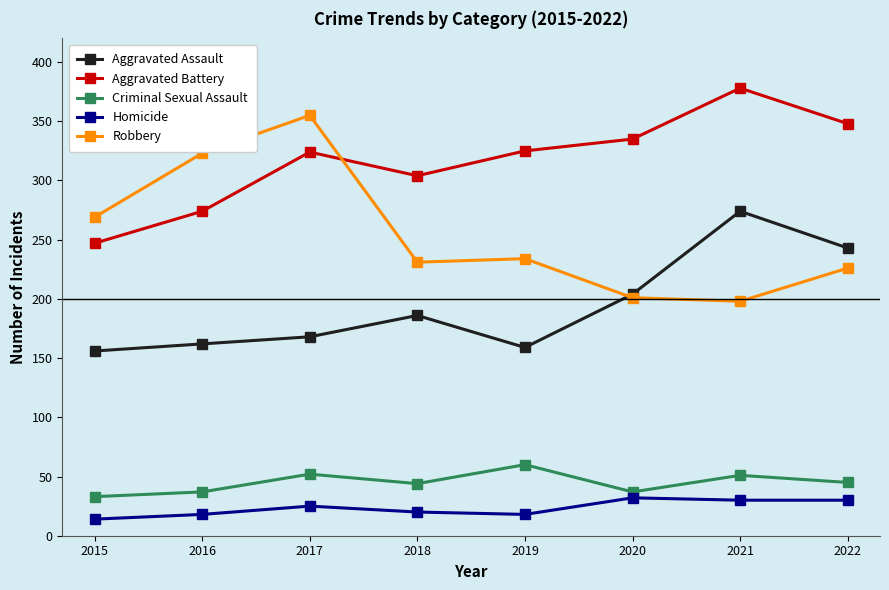

Where is Robbery nearest to the value 276?

2015